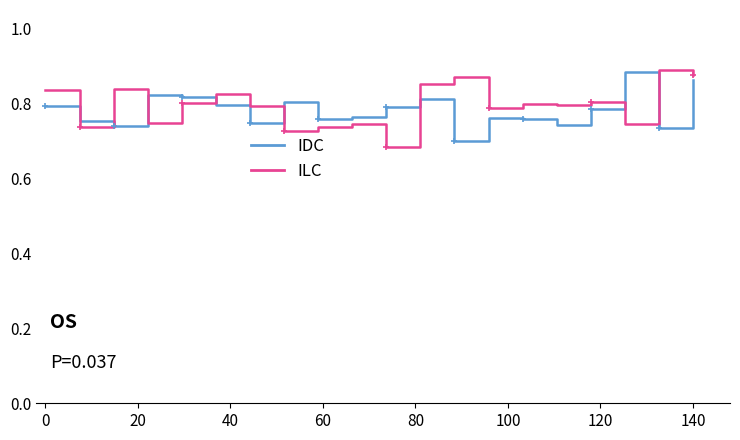

How many interior local valleys does the IDC series have?

6